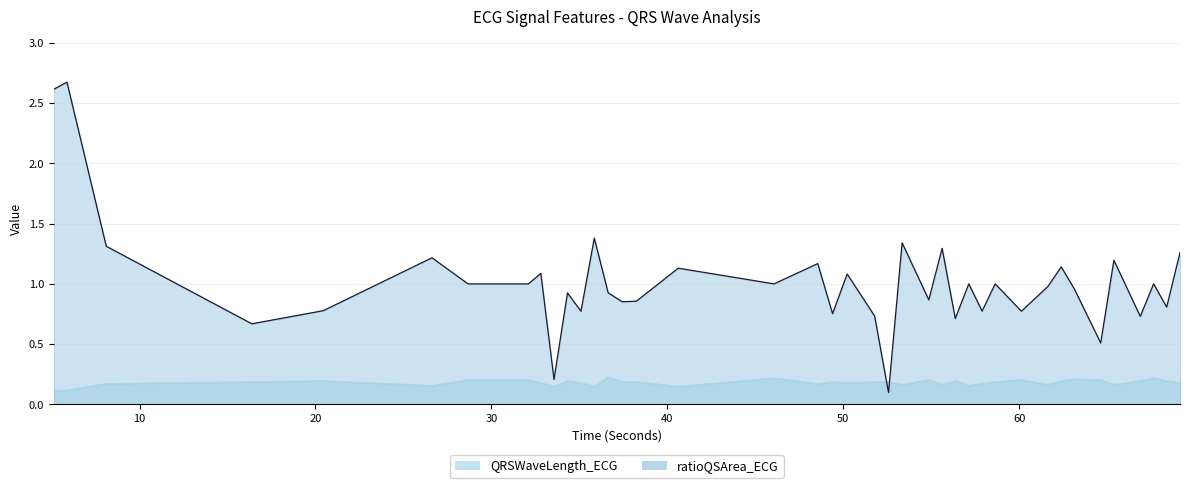

What is the sum of all QRSWaveLength_ECG values?

7.3